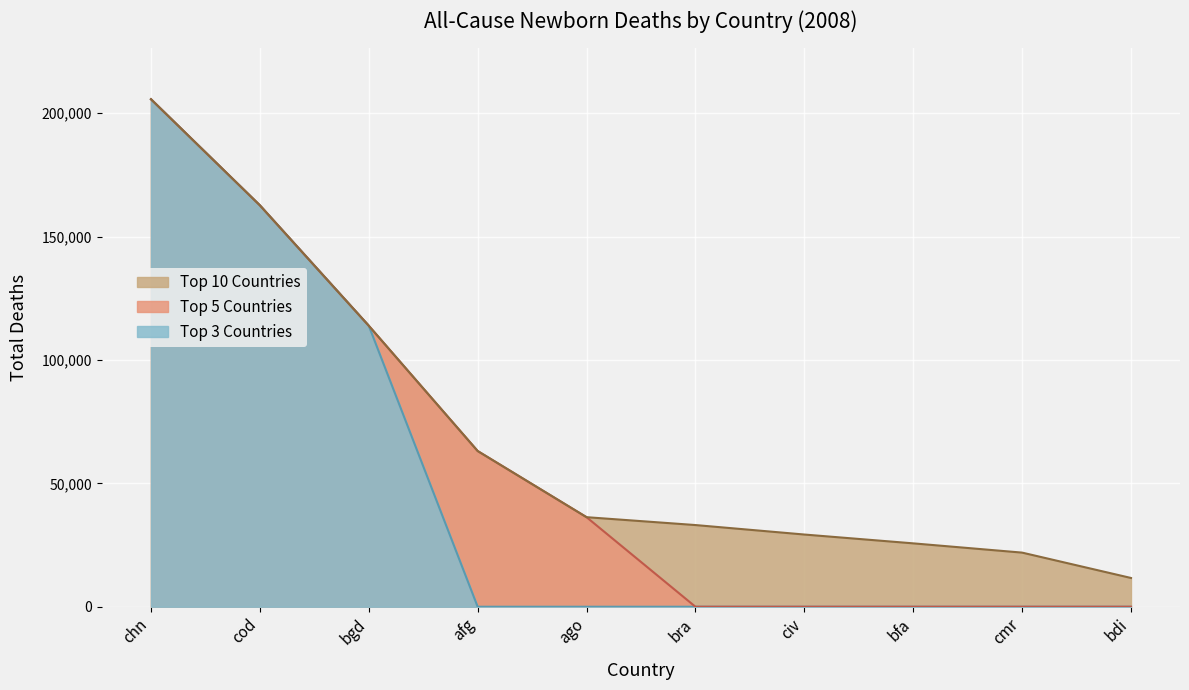

Which series has the widest spread of values?

Top 5 Countries